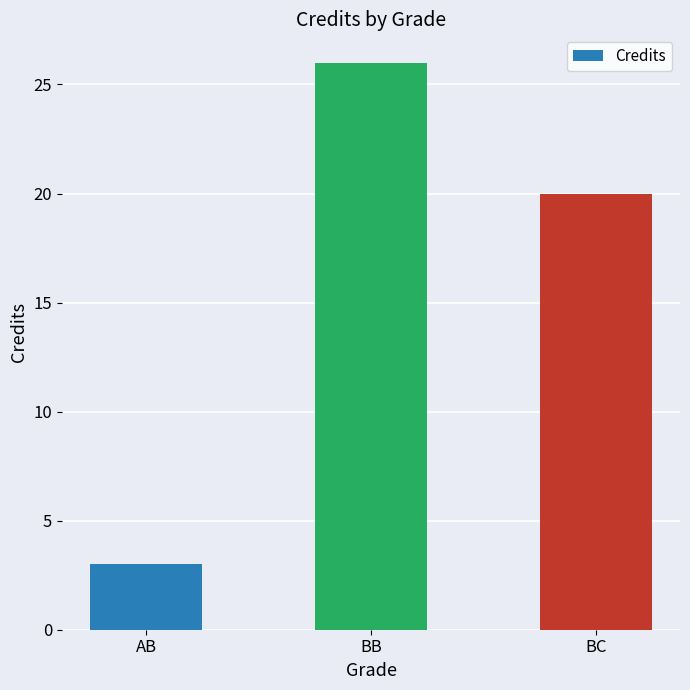

Rank the categories by value from highest to lowest.

BB, BC, AB